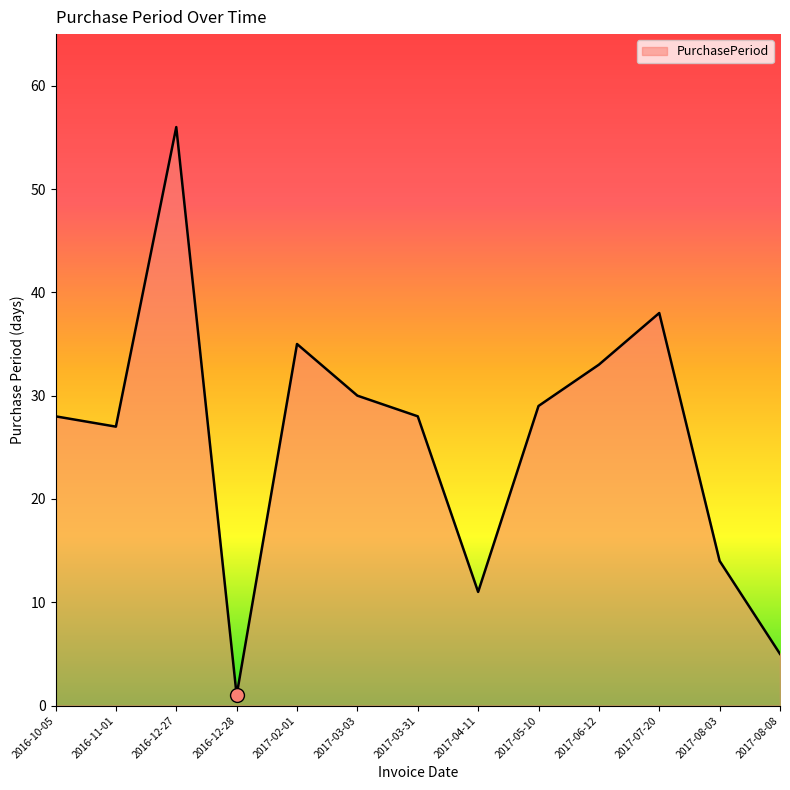

What is the ratio of the value at 2016-10-05 to the value at 2017-08-03?

2.0